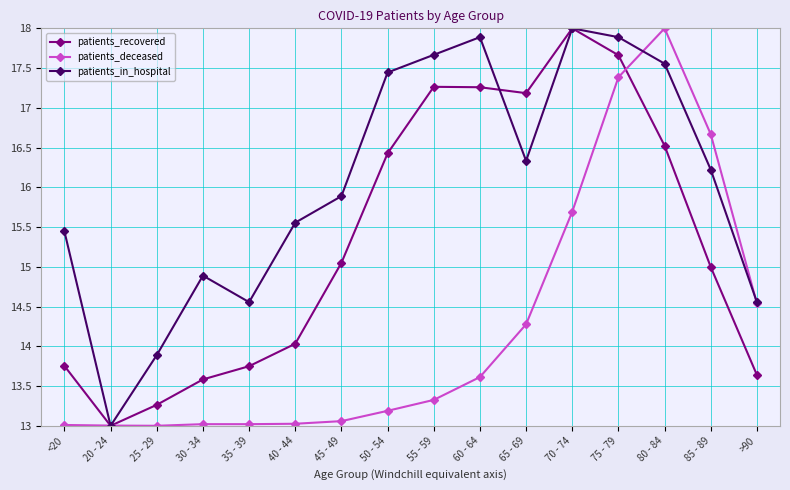

How many lines are shown in the chart?

3